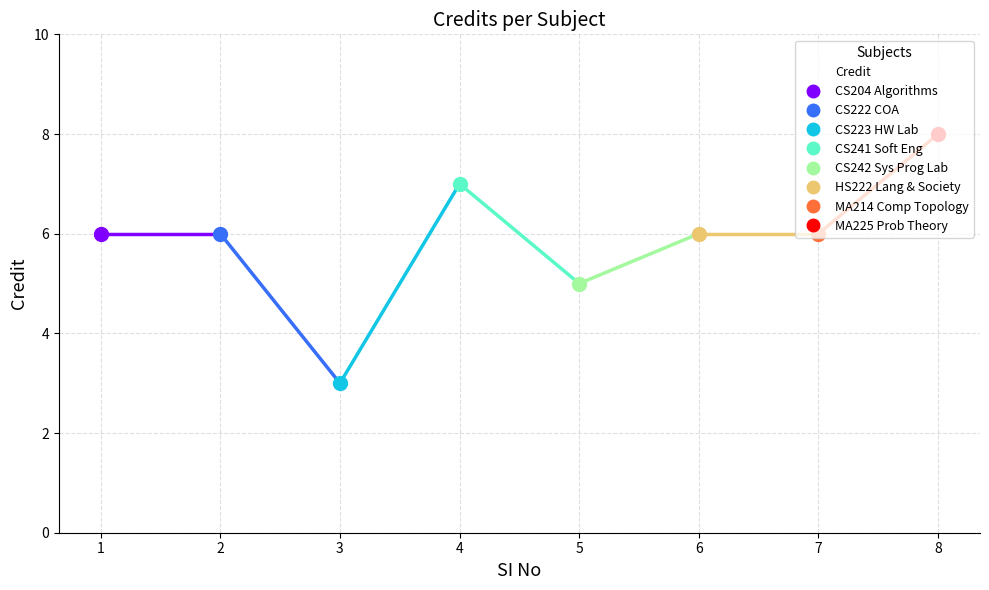

Where is the first local maximum?

4